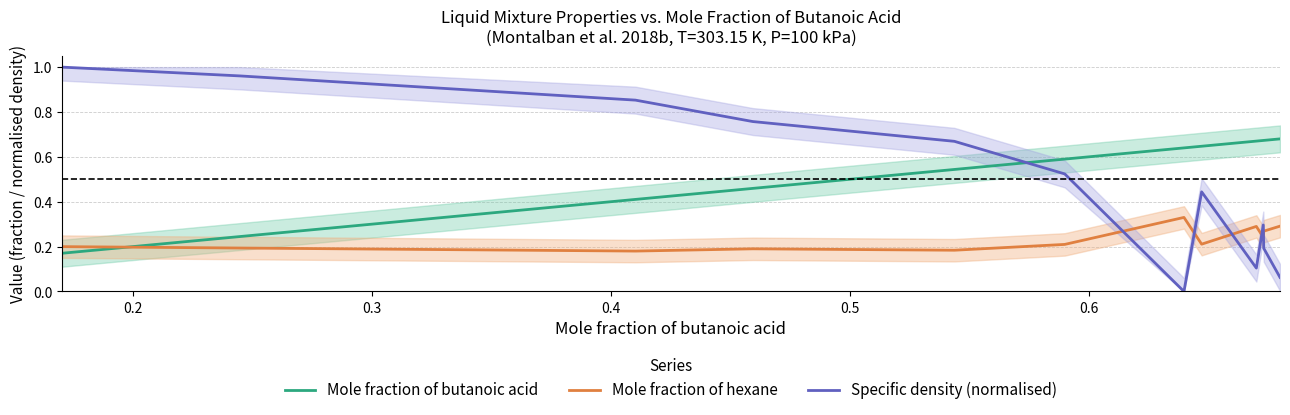

True or false: Mole fraction of hexane and Specific density (normalised) cross at least once.

True